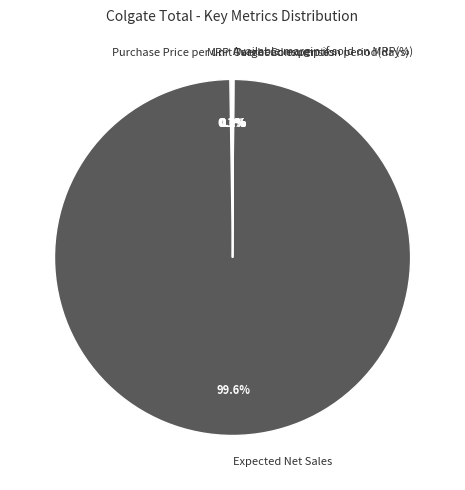

Which category has the biggest portion of the pie?

Expected Net Sales